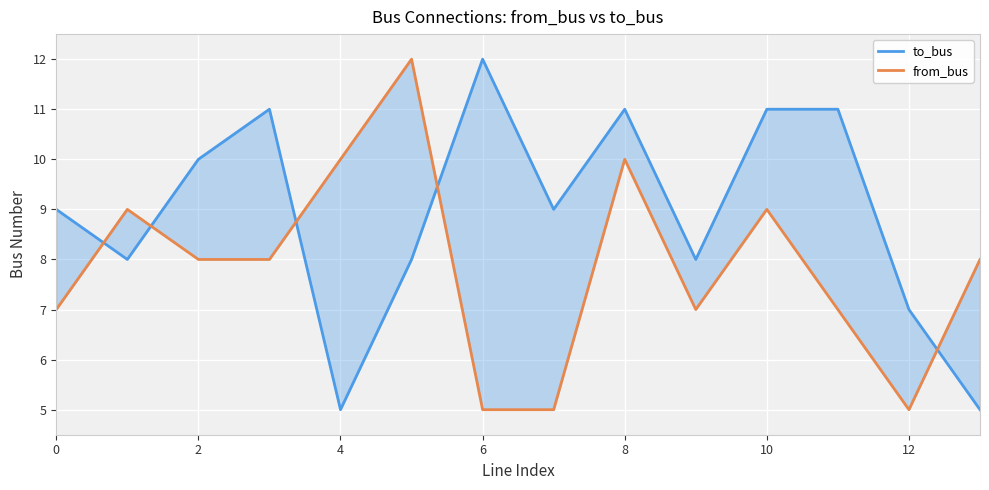

What is the sum of all from_bus values?

110